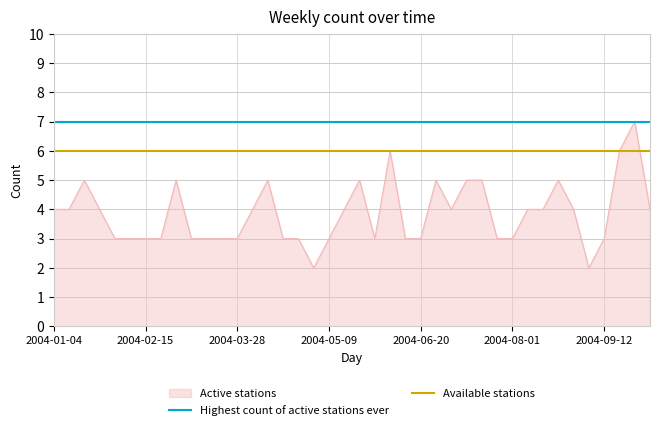

What is the greatest value displayed?

7